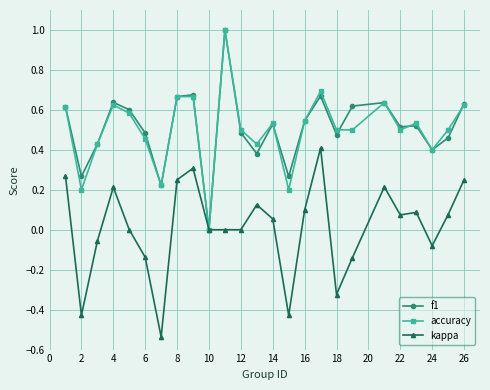

How many values in accuracy are above zero?

24